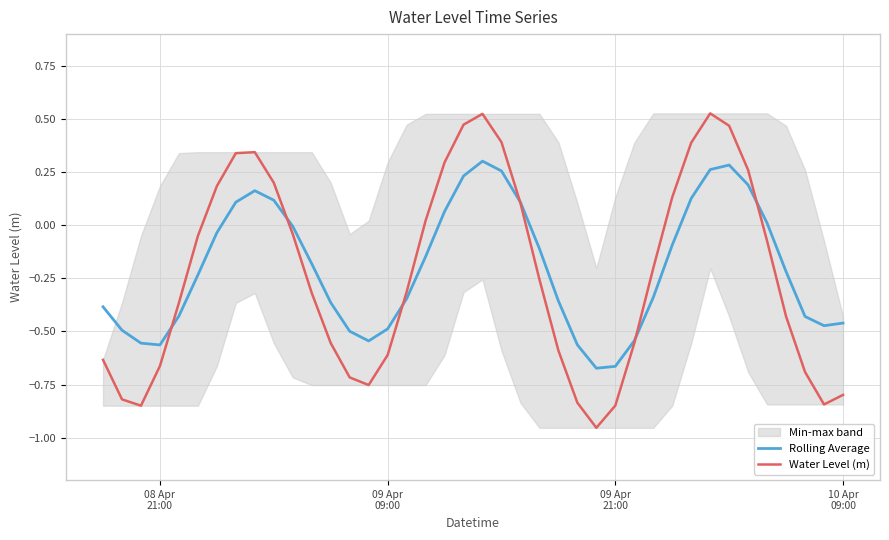

How many negative values does the Rolling Average series have?

27